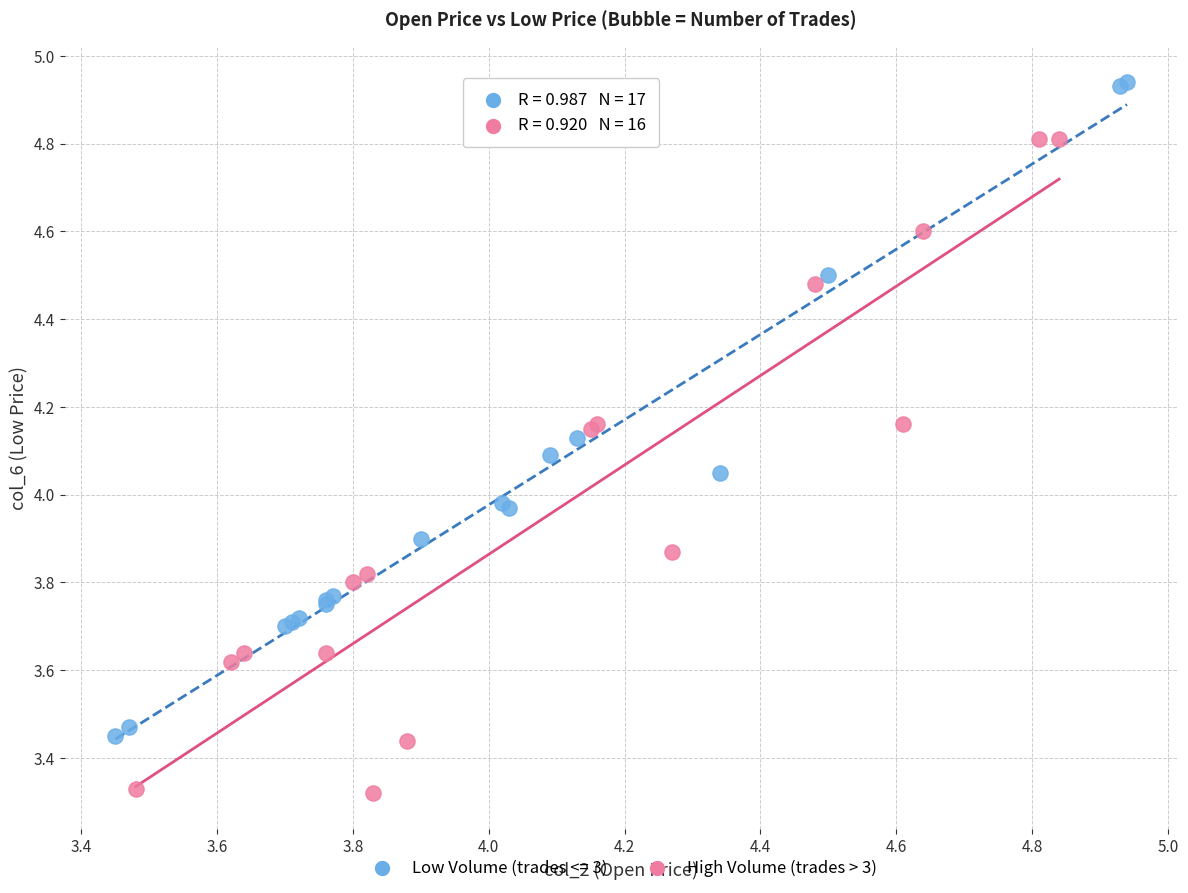

Which series reaches the minimum Y coordinate?

High Volume (trades > 3)